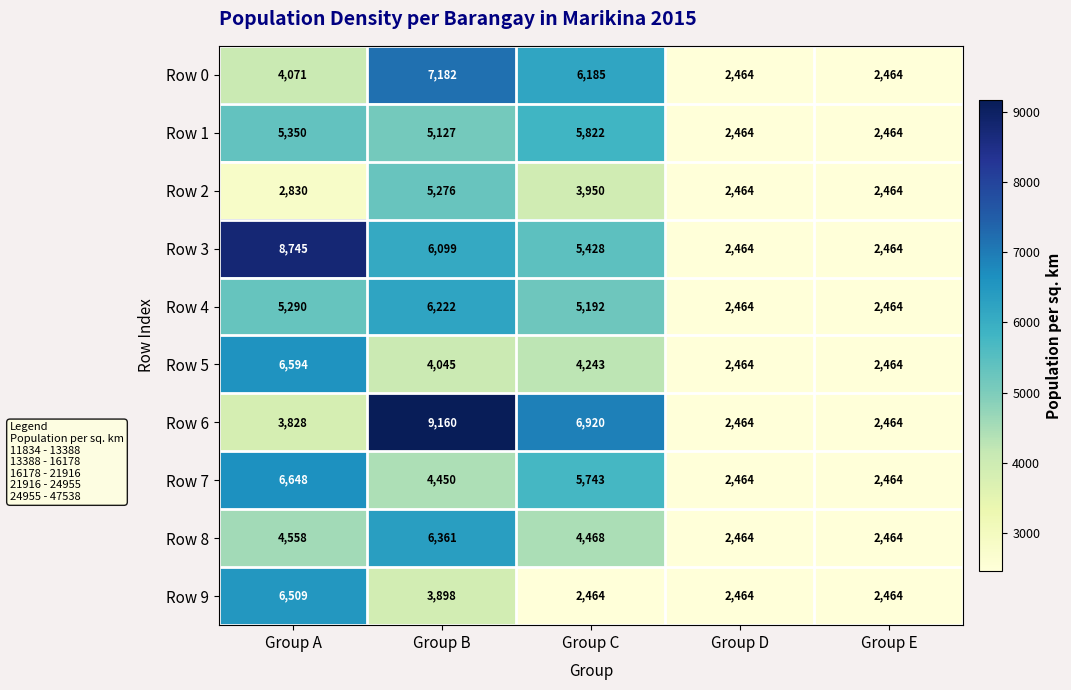

At which category is the sum across all series the highest?

Group B